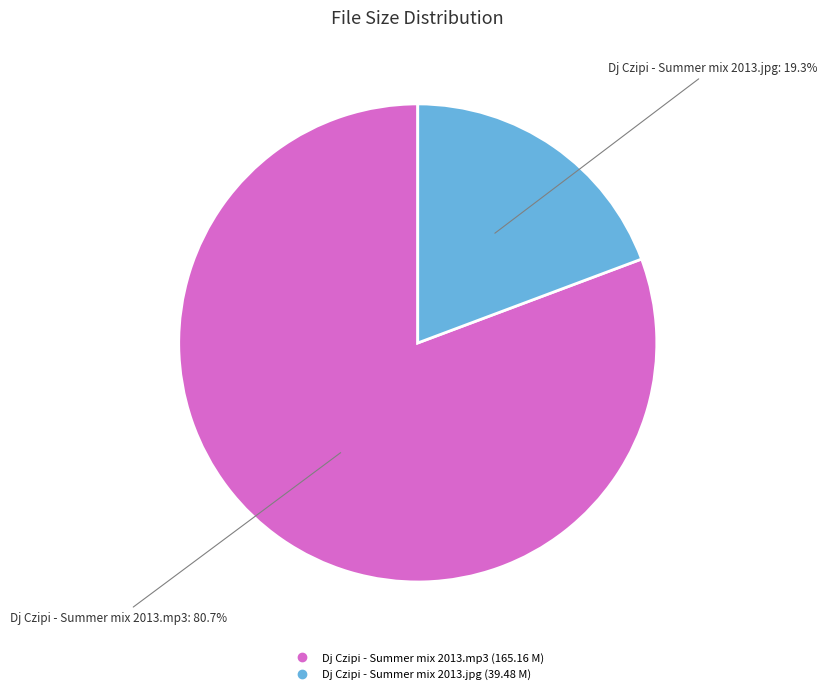

Is it true that Dj Czipi - Summer mix 2013.mp3 is 81% of the pie?

True